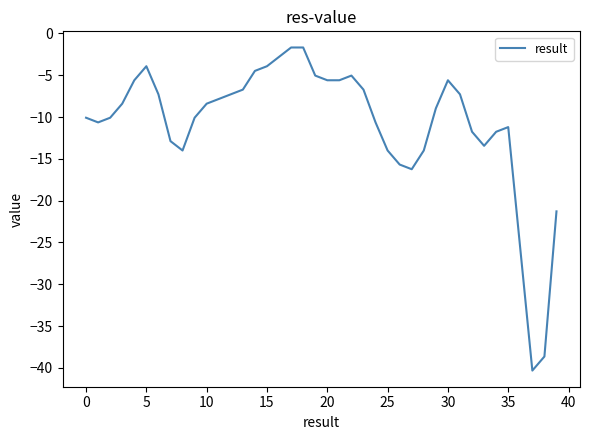

What is the difference between the maximum and minimum values?

38.6